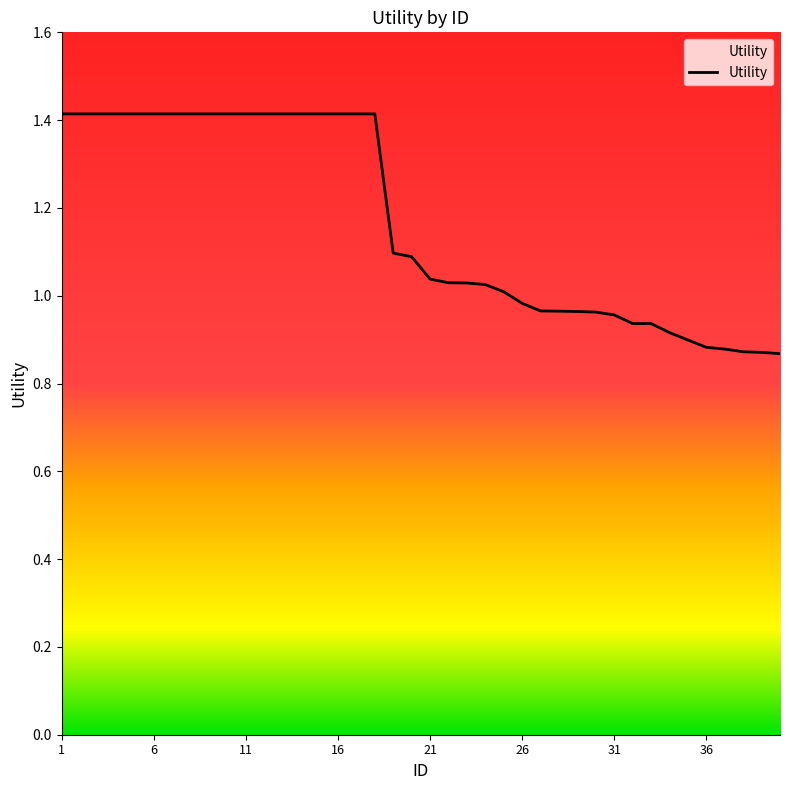

What is the maximum value shown in the chart?

1.4